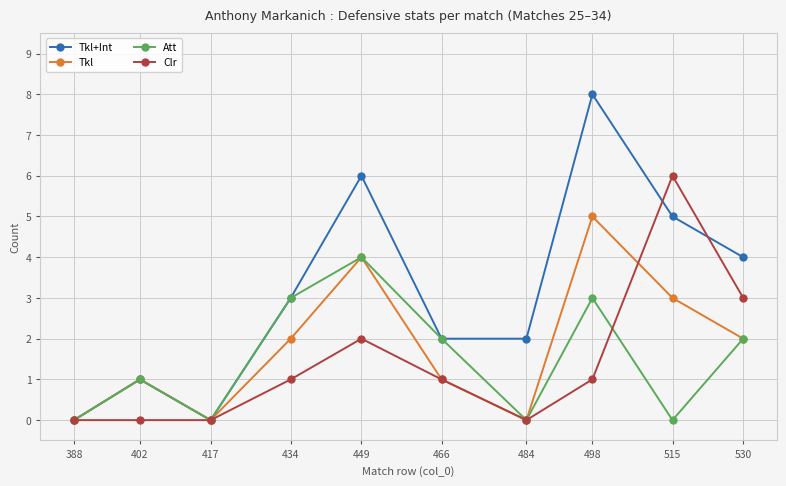

At which category is the sum across all series the highest?

498